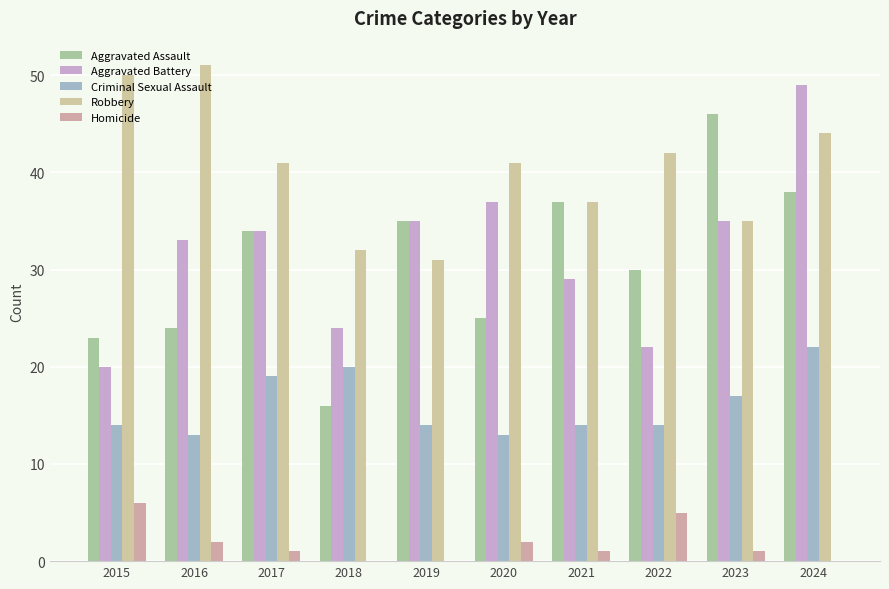

Where is Aggravated Assault nearest to the value 31?

2022